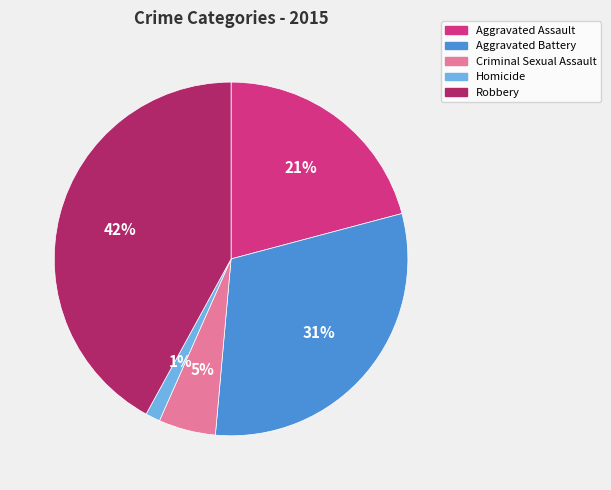

Is the sum of Robbery and Homicide greater than half?

No